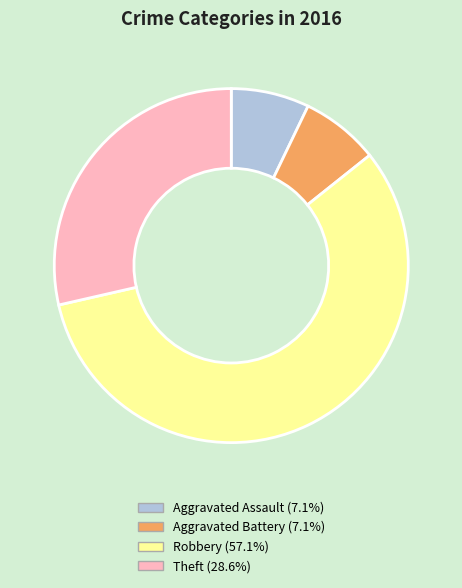

The Theft slice represents 36% of the pie. True or false?

False